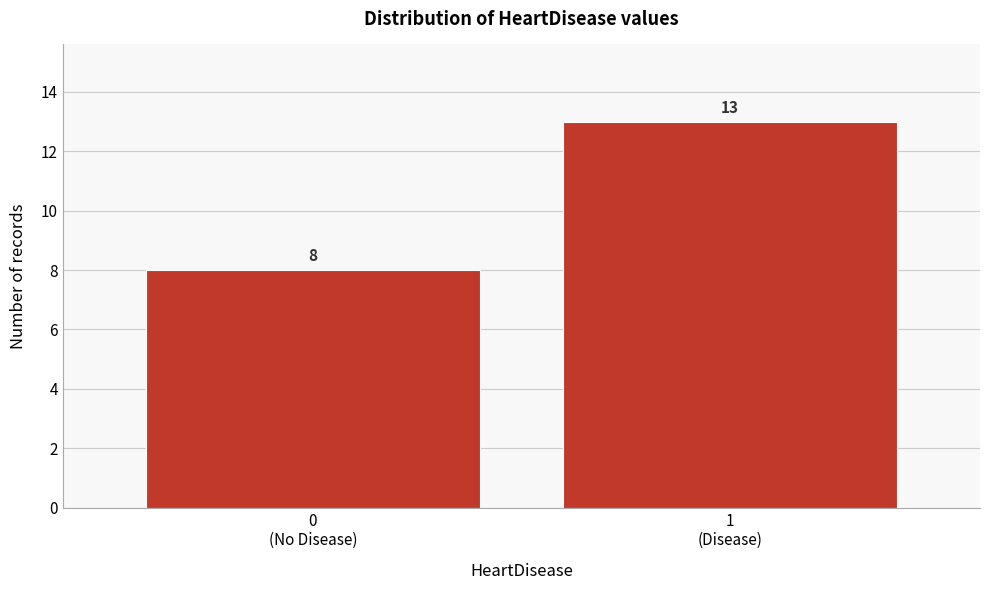

What is the difference between the maximum and minimum values?

5